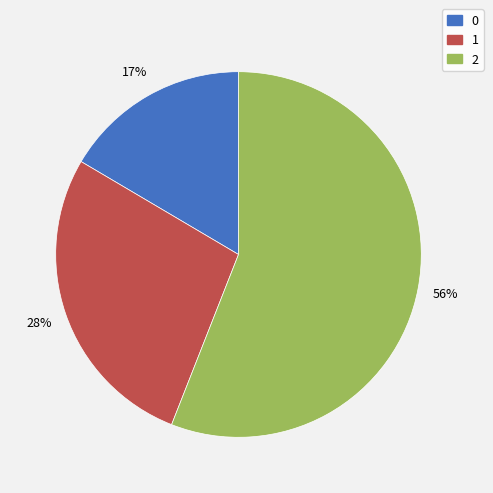

To the nearest percent, what is the difference between the 0 and 2 slice percentages?

39%